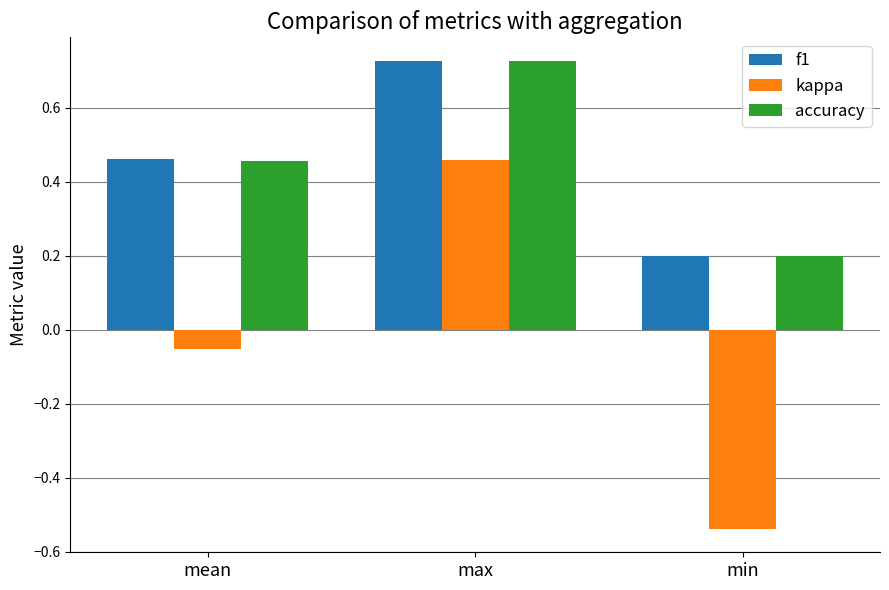

The f1 series shows 0.2 at mean. True or false?

False